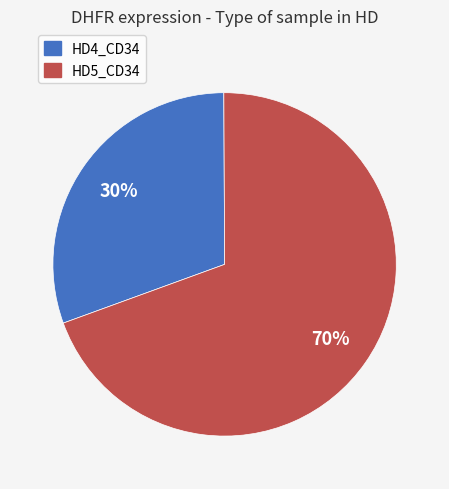

Is the sum of HD5_CD34 and HD4_CD34 greater than half?

Yes